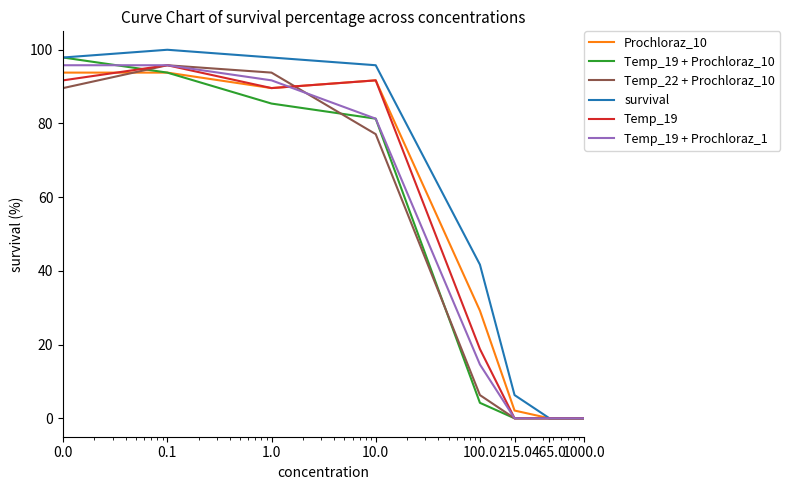

What is the greatest value displayed?

100.0